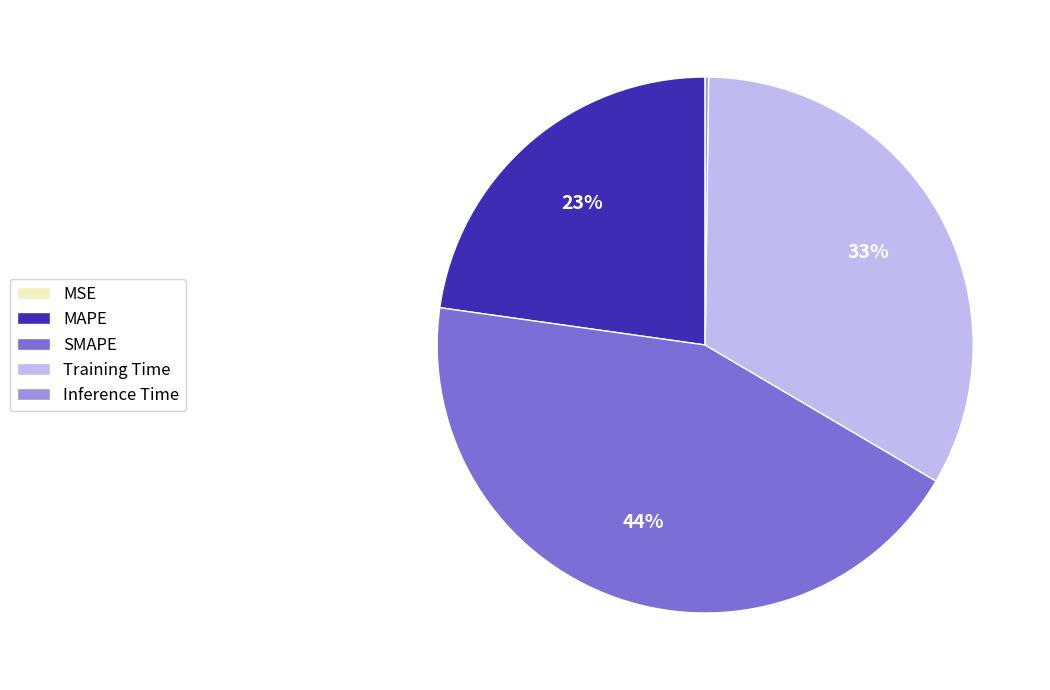

Which category has the biggest portion of the pie?

SMAPE